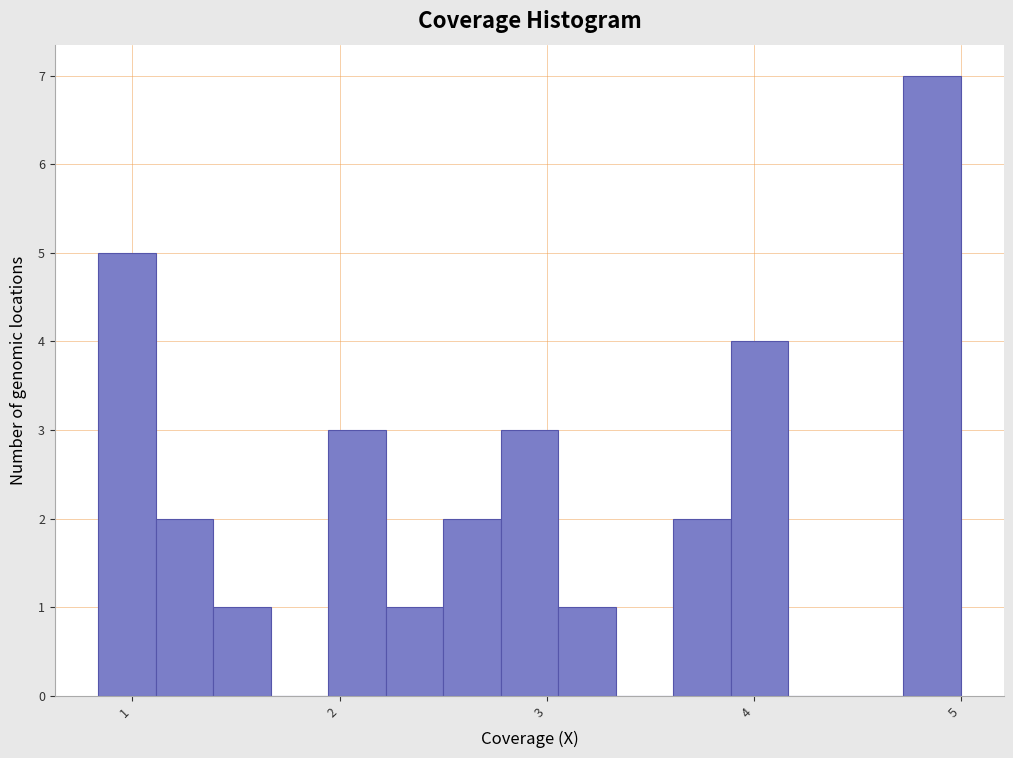

Read against the x-axis, roughly where is the centre of the tallest bar?

4.9